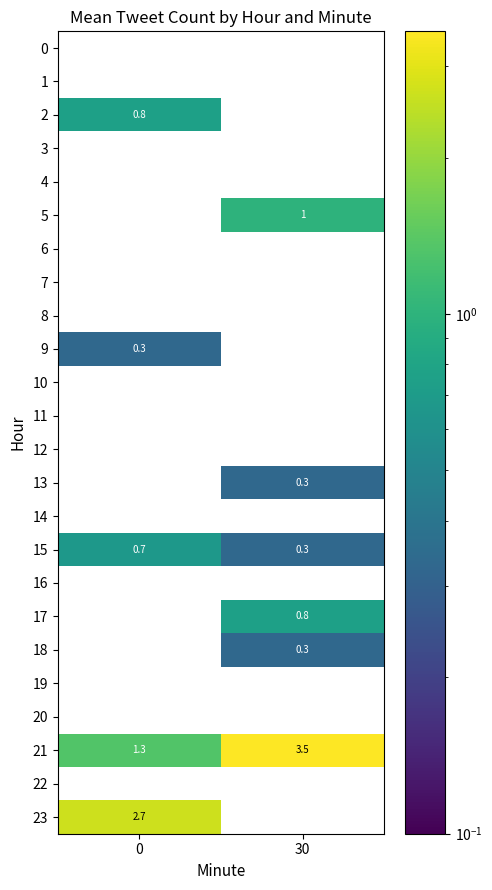

What is the difference between the highest and lowest values at 0?

2.7